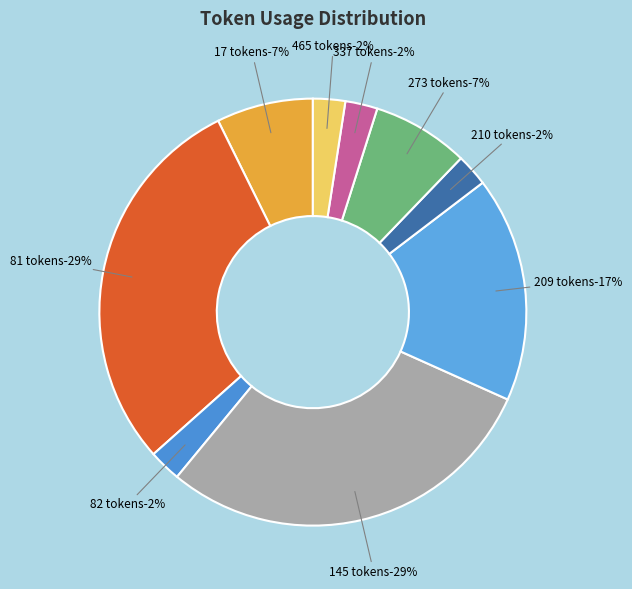

The 273 slice represents 1% of the pie. True or false?

False